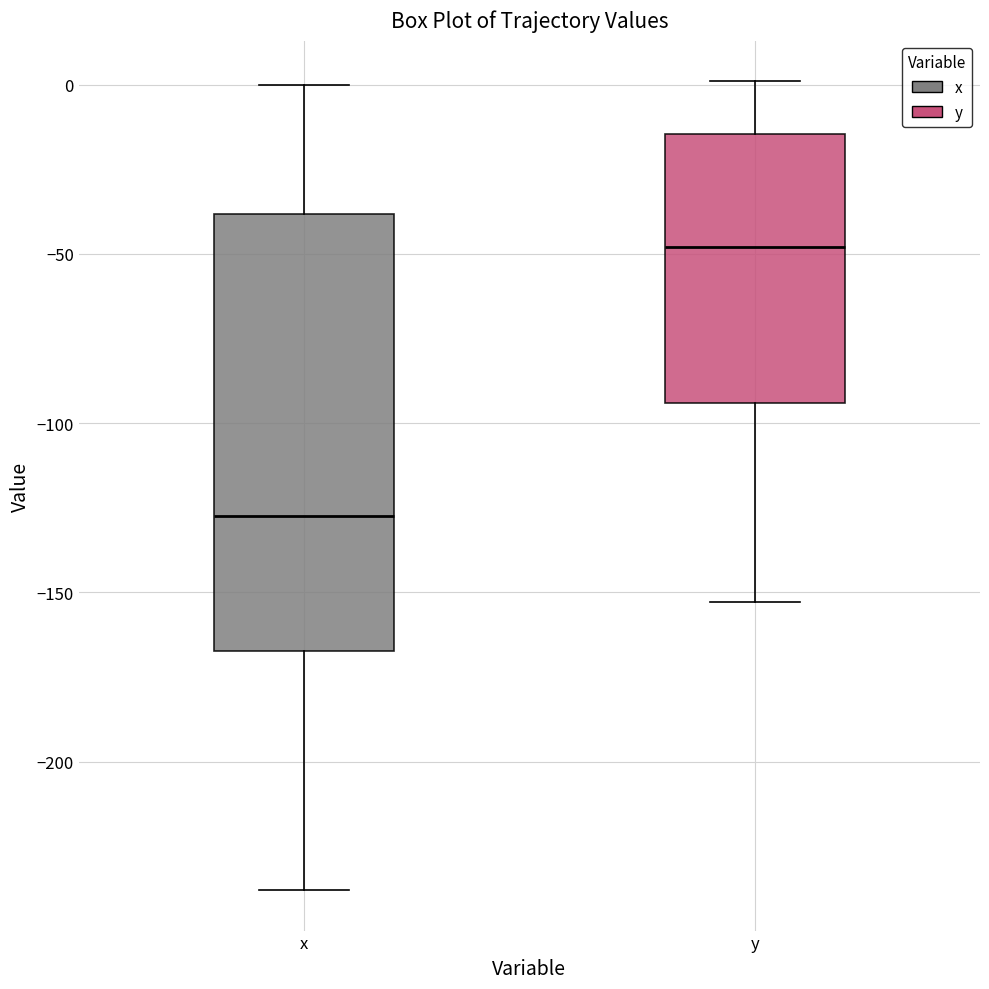

Which box has the lowest median line?

x